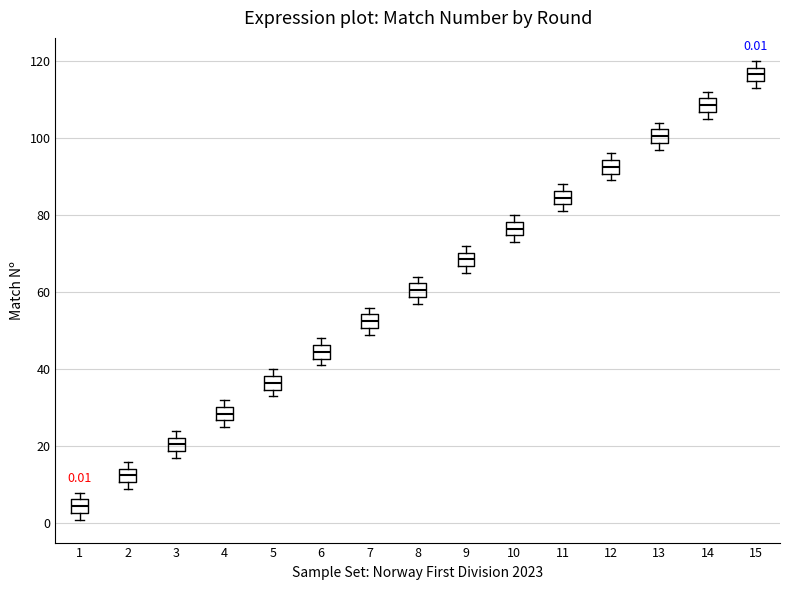

Which box's median line is the lowest?

1